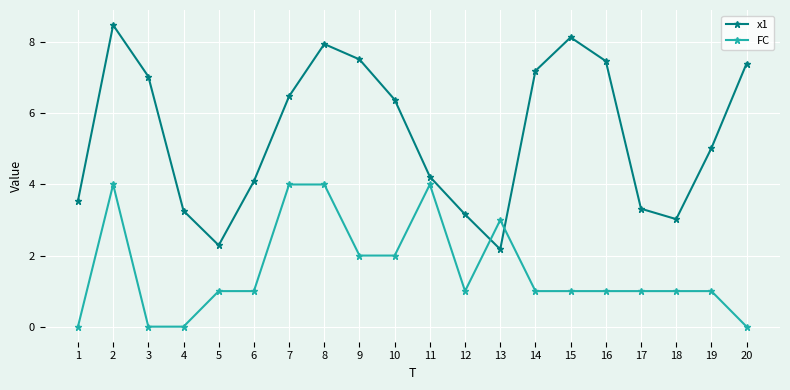

The value of FC at 4 is 0.0. True or false?

True